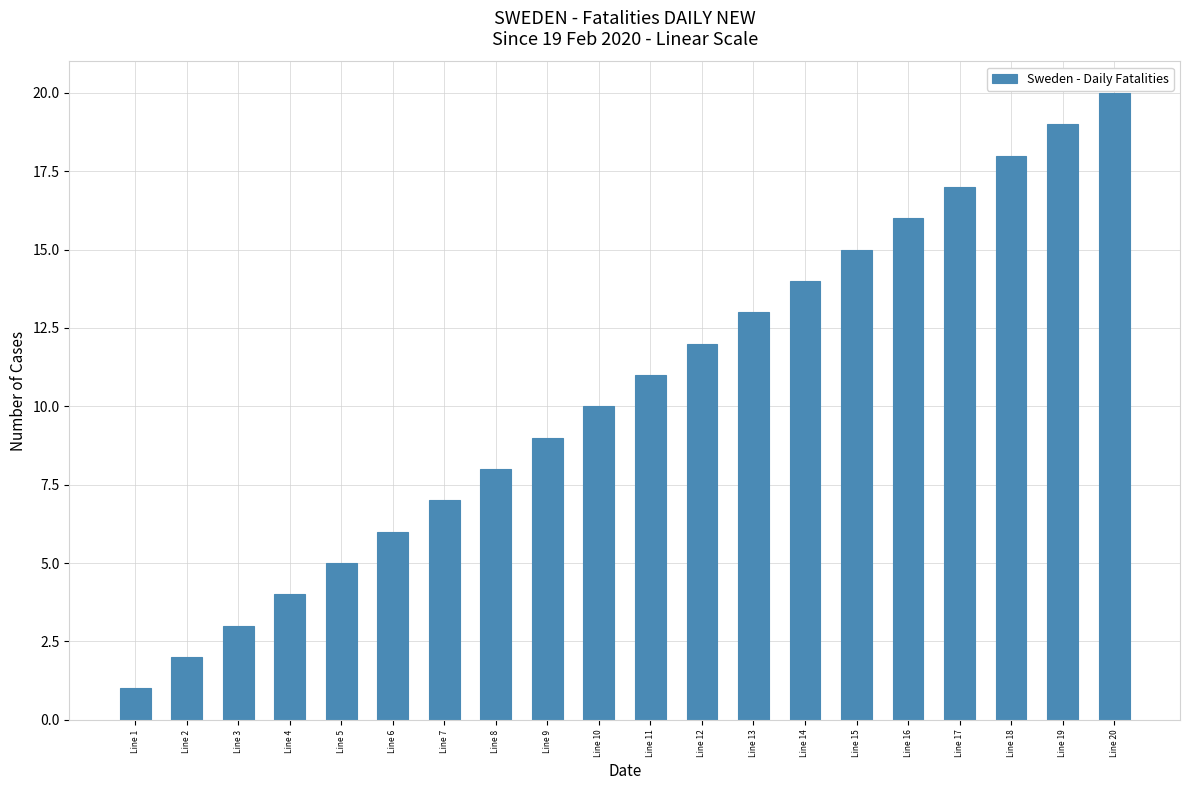

What is the value of the 3rd bar from the left?

3